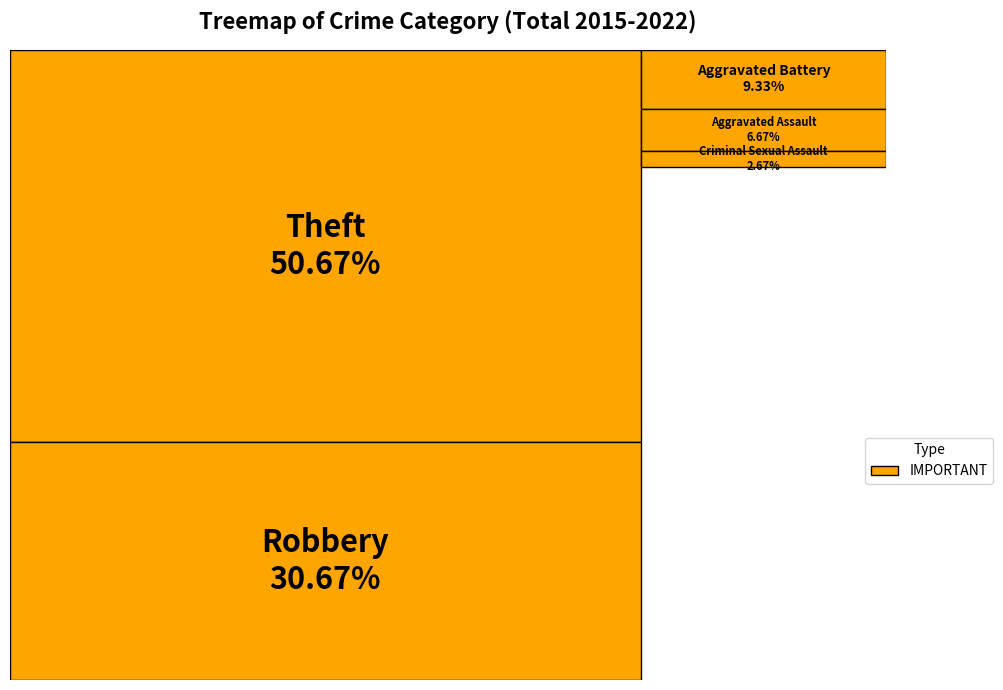

How many slices are in this pie chart?

5